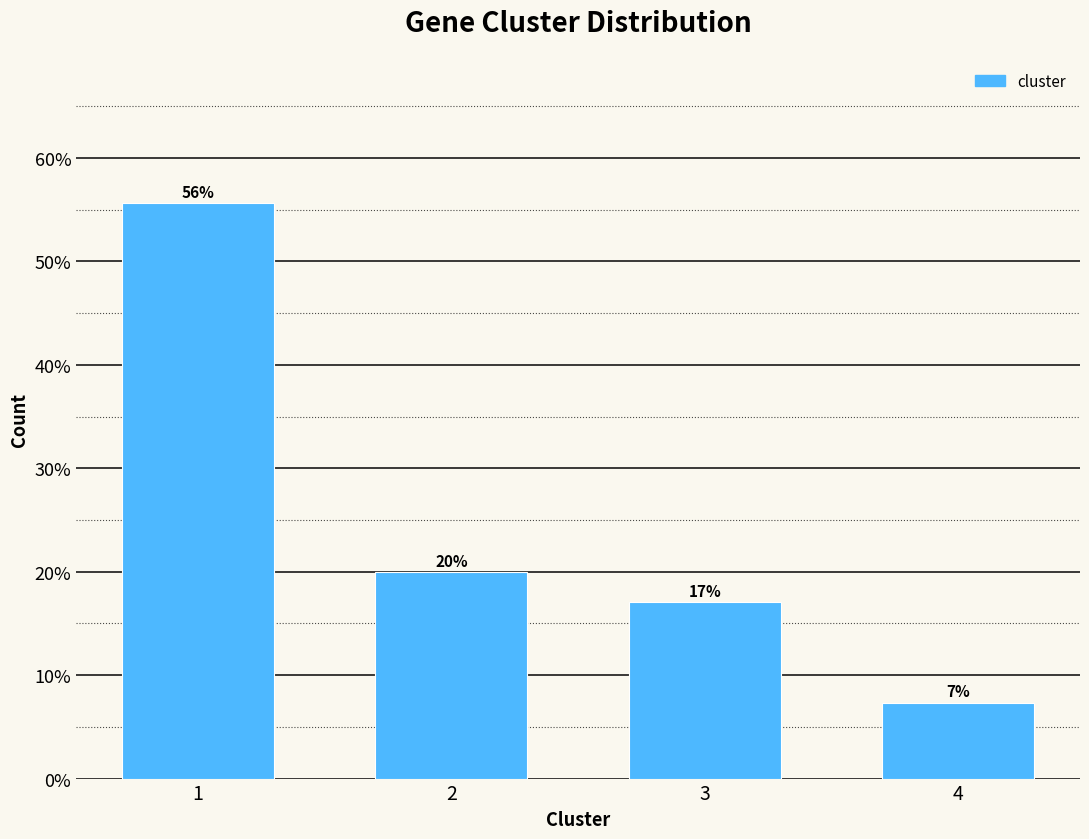

What is the ratio of the value at 1 to the value at 3?

3.3